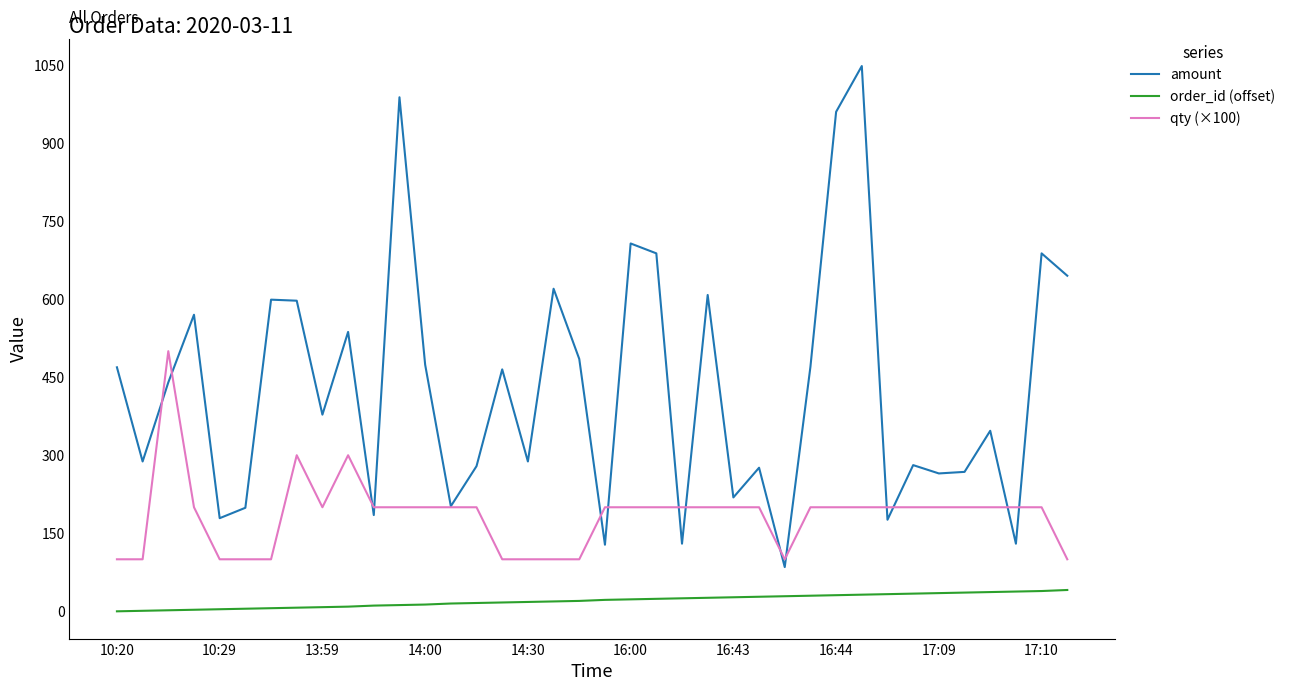

Rank the series by their average value, from lowest to highest.

order_id (offset), qty (×100), amount